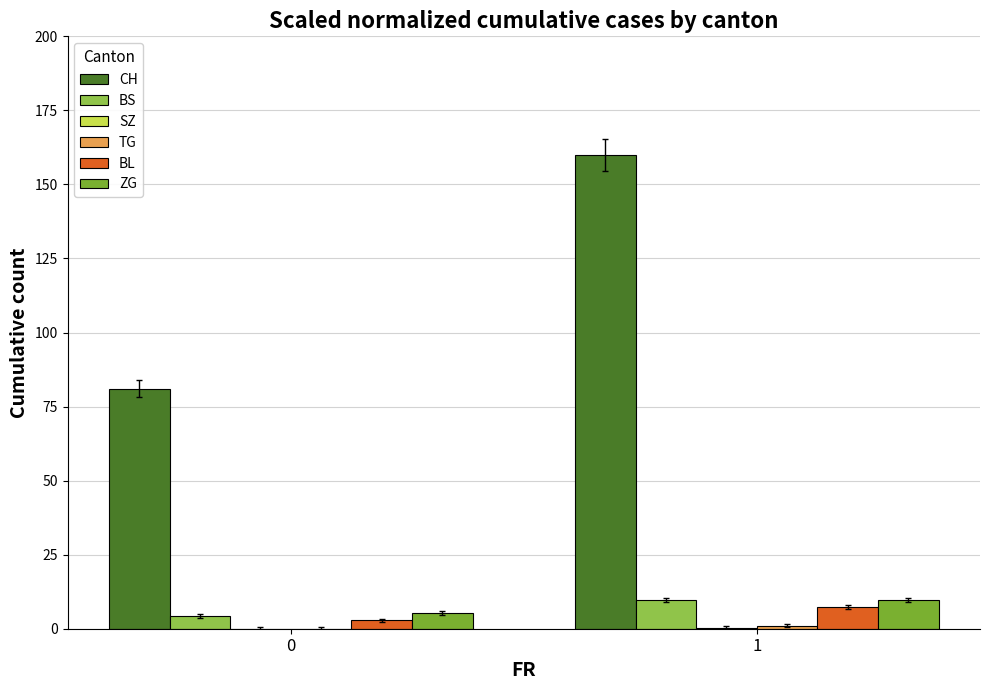

What is the sum of the ZG values at 1 and 0?

14.8